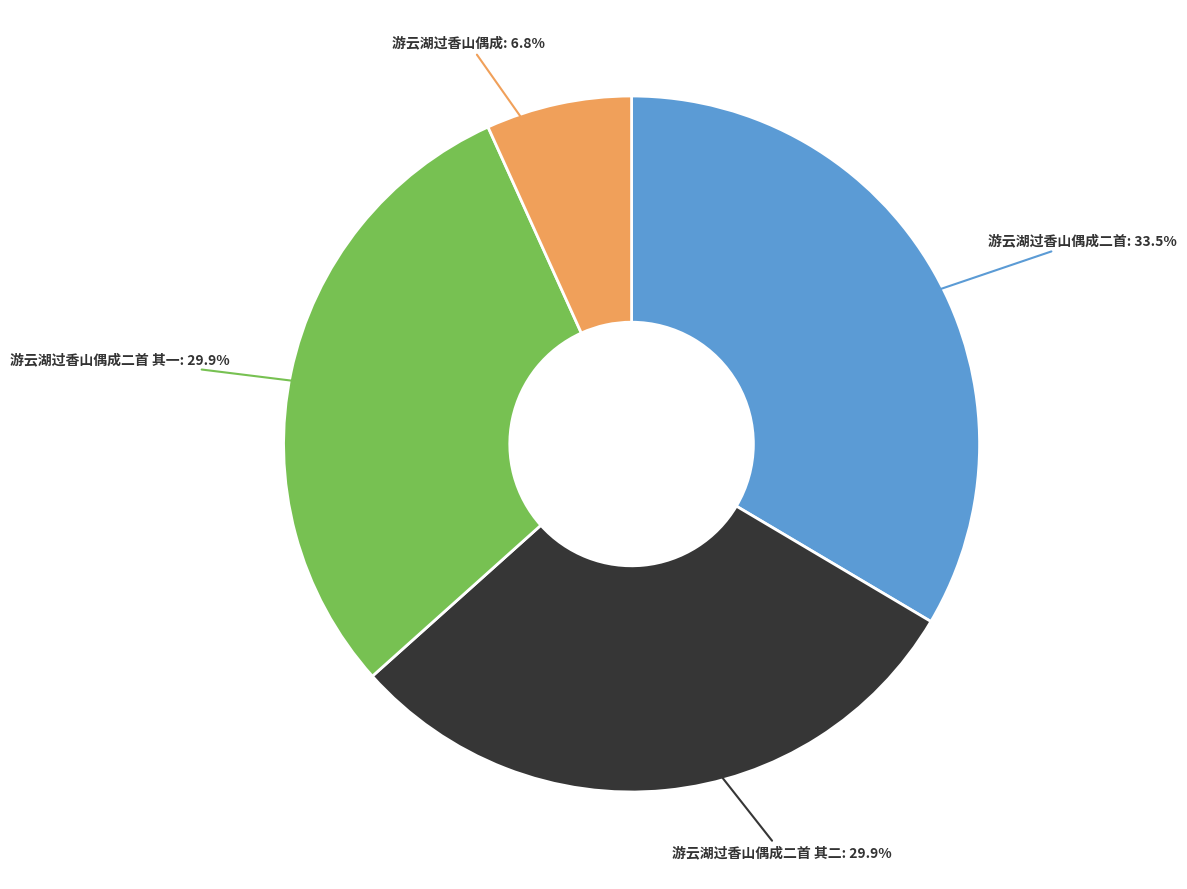

Do 游云湖过香山偶成 and 游云湖过香山偶成二首 其一 together represent more than half of the pie?

No